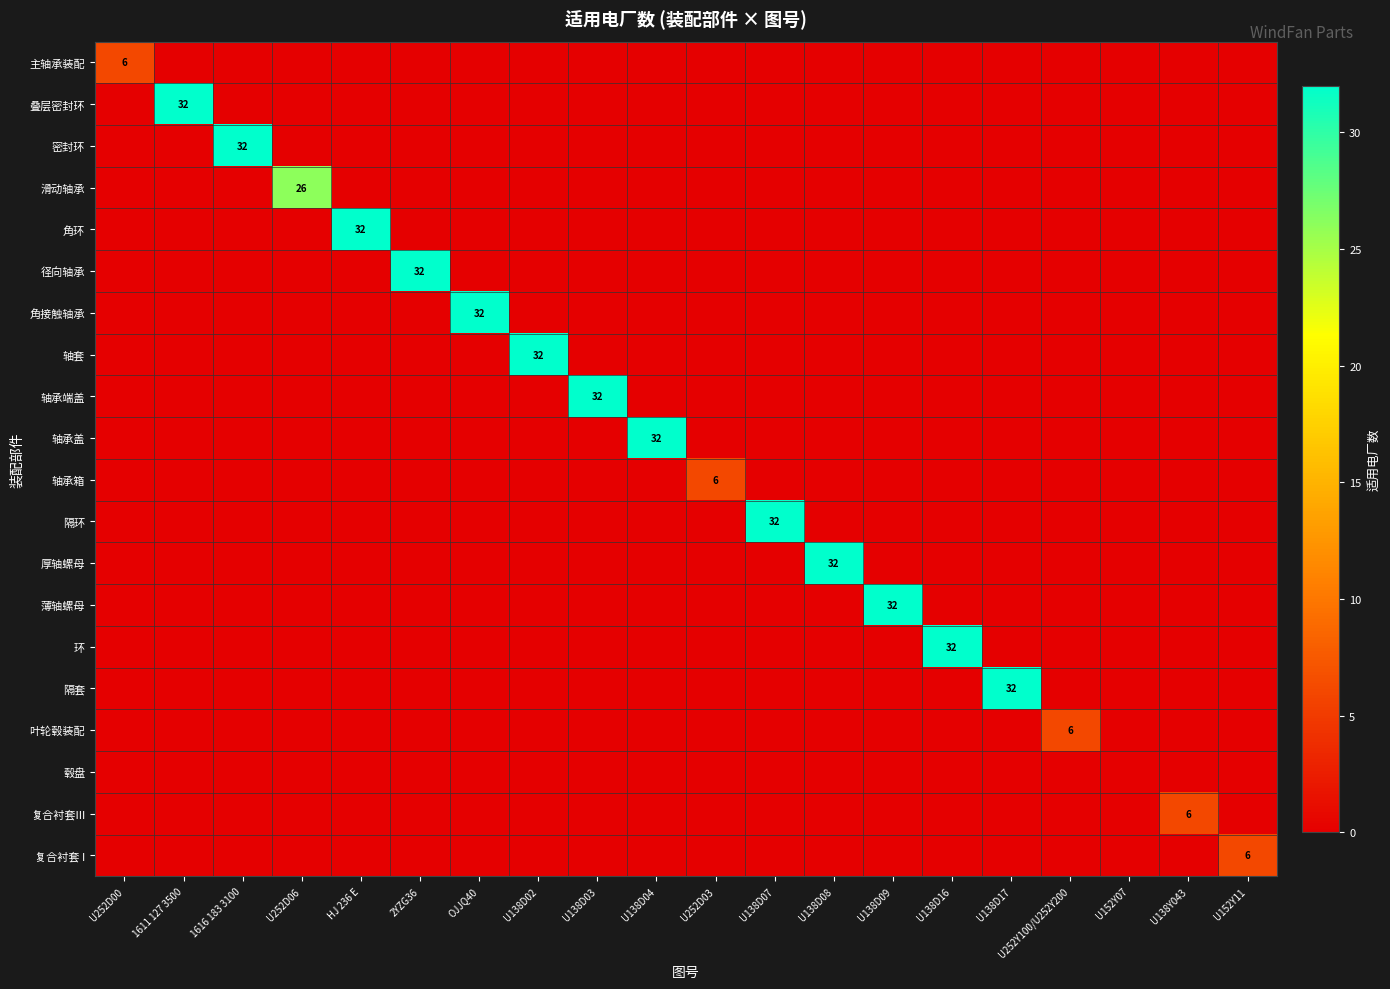

Which has a higher value, 2YZG36 or U252D03?

2YZG36